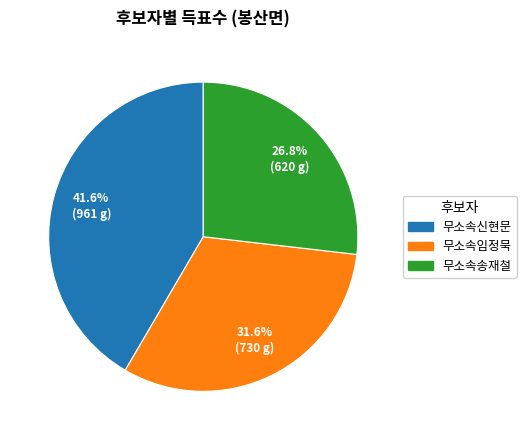

Is there any slice that represents more than half of the pie?

No